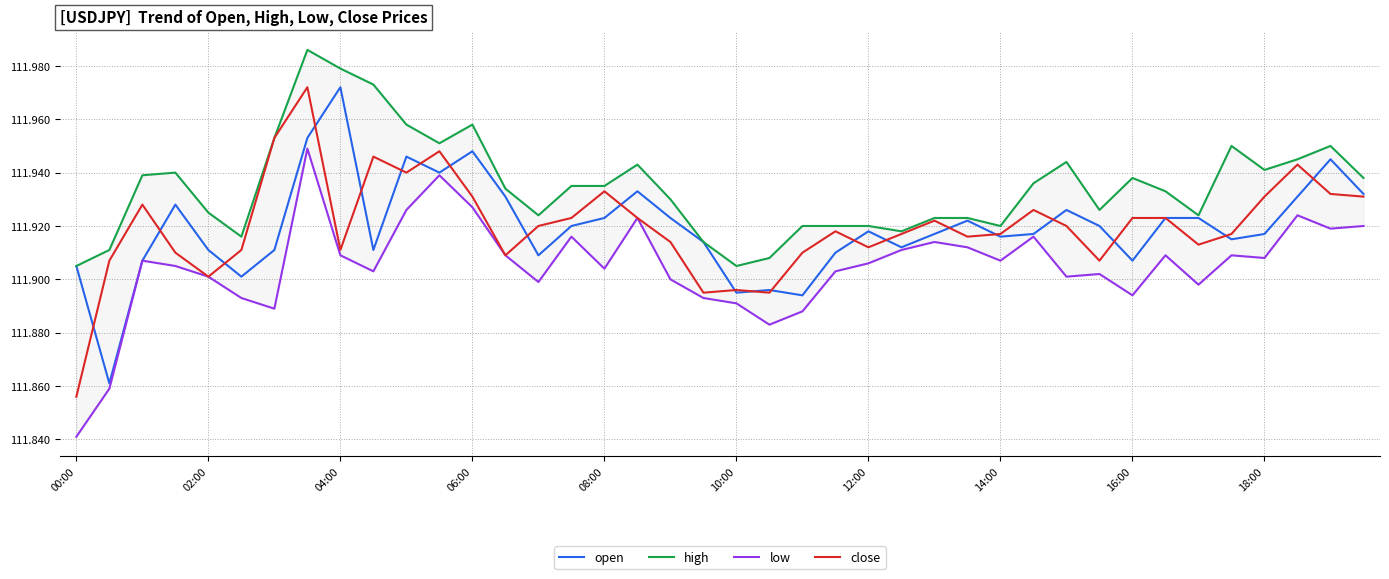

What is the average value of the open series?

111.9